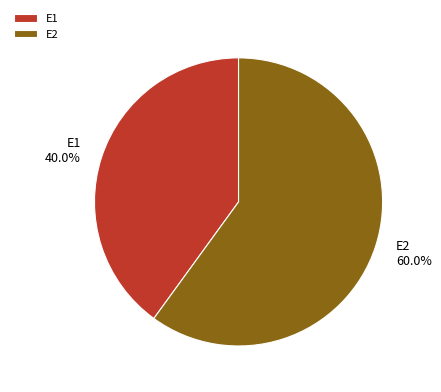

Which has a higher value, E2 or E1?

E2